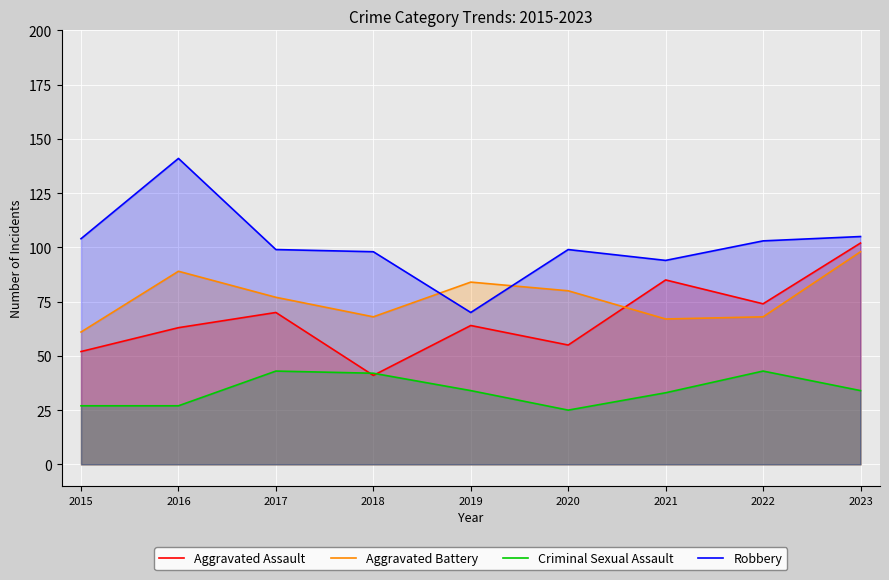

True or false: Aggravated Assault has a value of 115 at 2019.

False